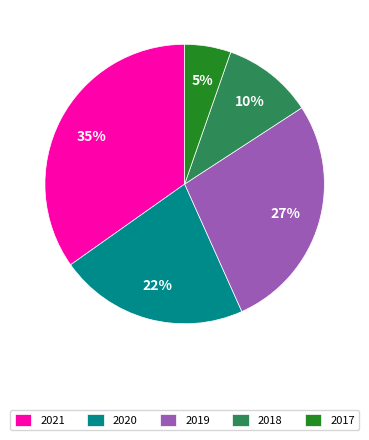

The 2018 slice represents 5% of the pie. True or false?

False